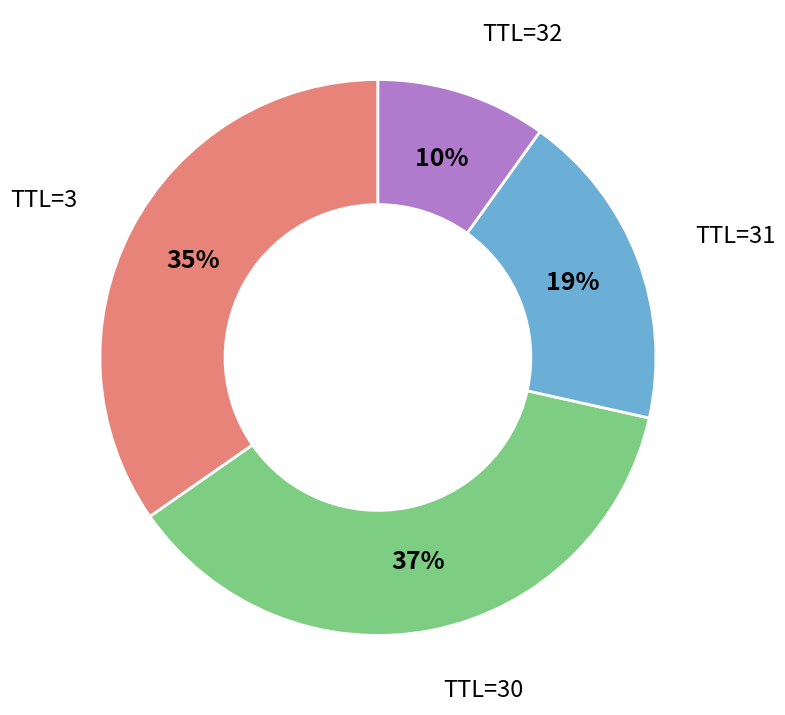

Rank the categories by value from highest to lowest.

TTL=30, TTL=3, TTL=31, TTL=32